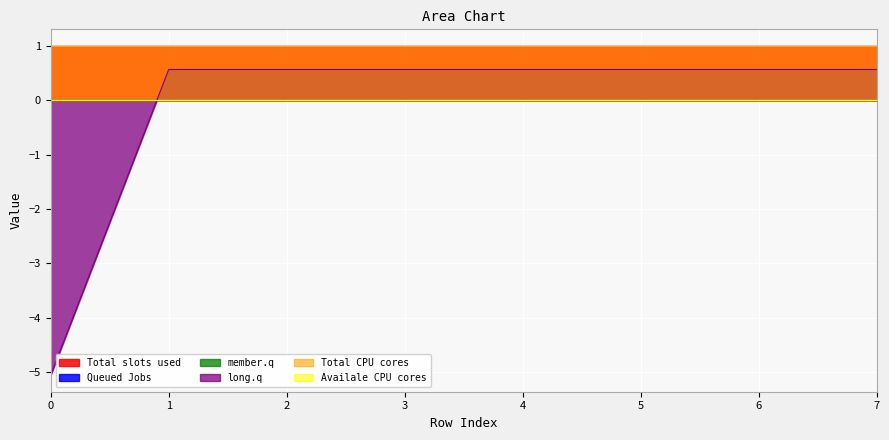

Does the chart display data point markers on the line(s)?

No